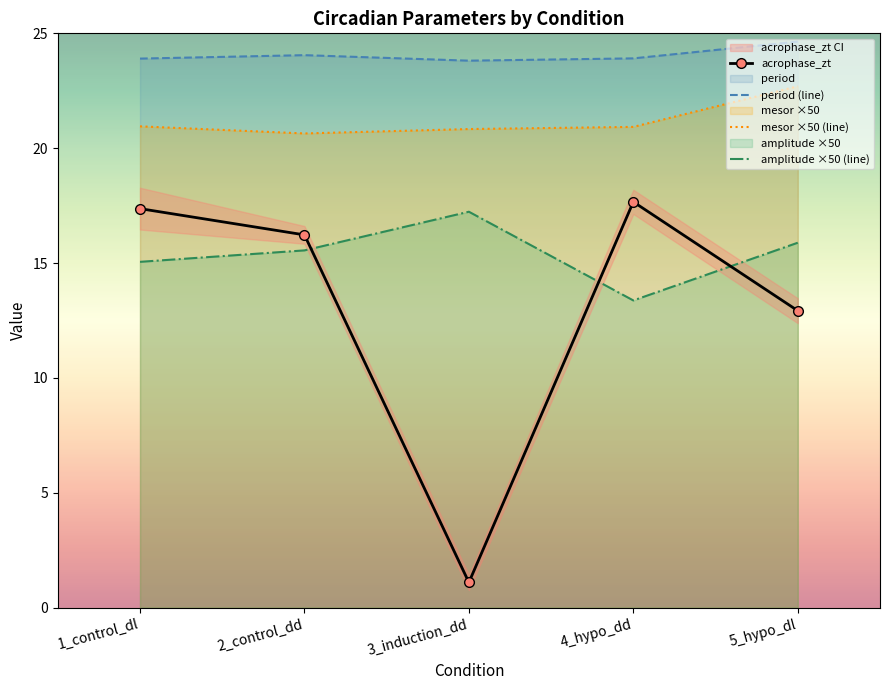

Which category has the lowest value across all series?

3_induction_dd